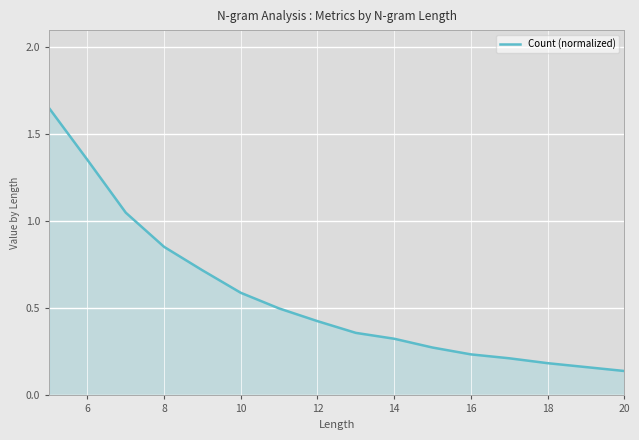

What is the difference between the maximum and minimum values?

1.5